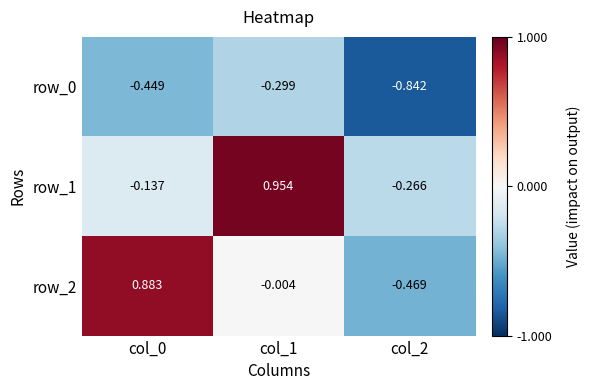

What is the approximate value of row_2 at col_0?

0.9